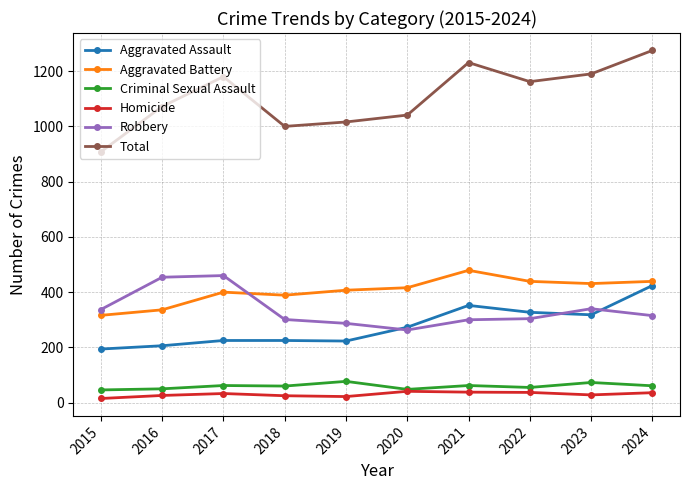

At which category does Total reach its first local peak?

2017